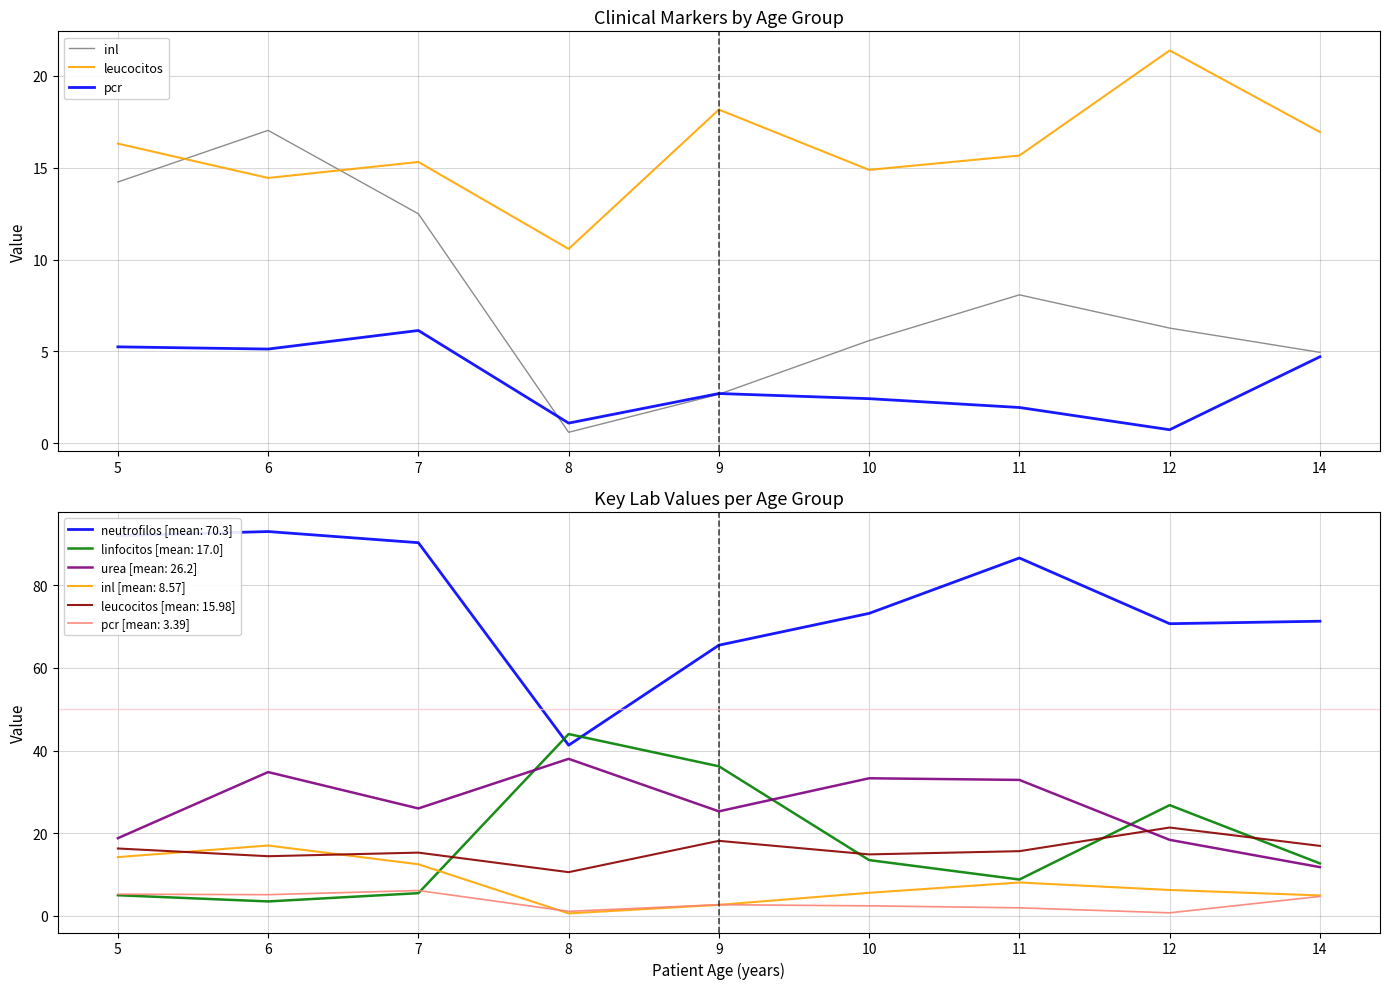

Is it true that linfocitos equals 3.5 at 6?

True